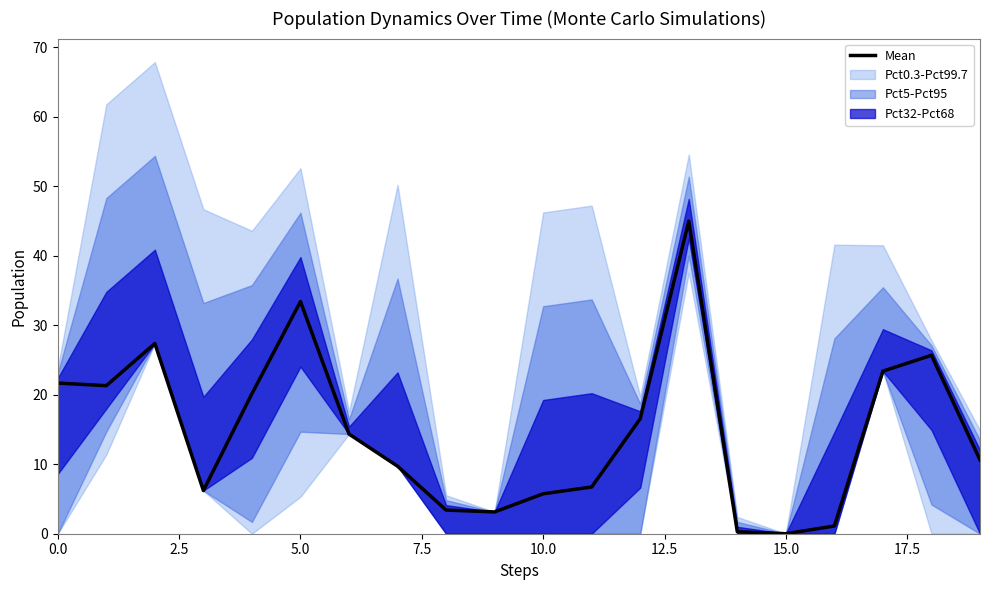

True or false: there are more than 1 points higher than both neighbors.

True